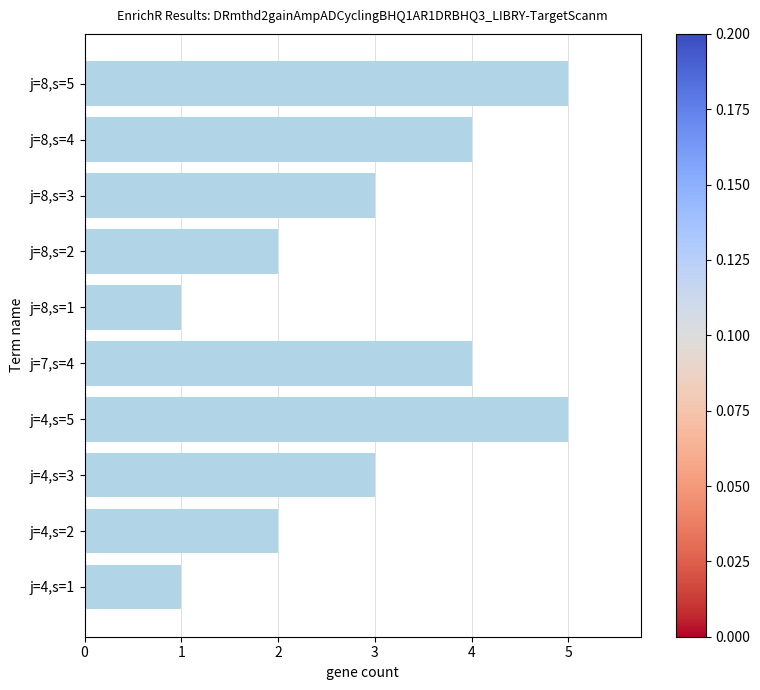

Count the number of categories in the chart.

10